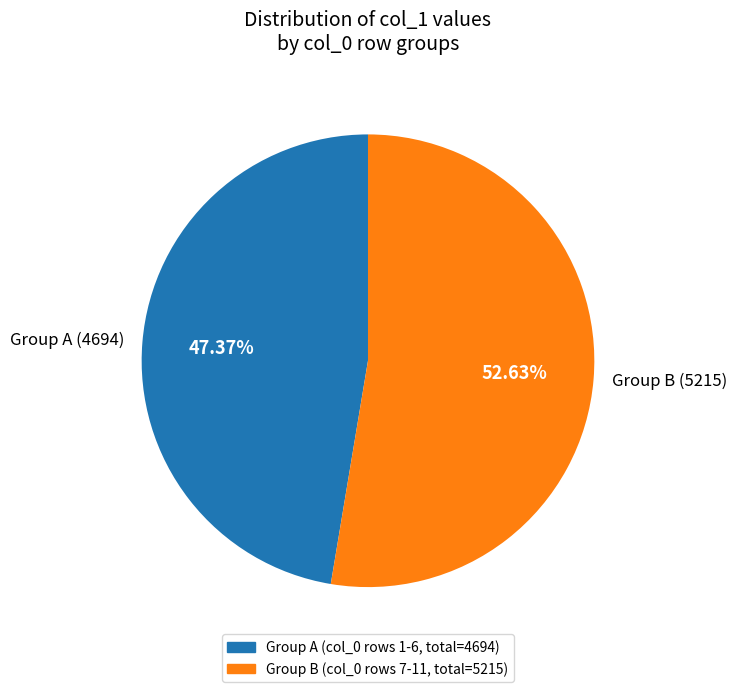

Rank the categories by value from highest to lowest.

Group B (5215), Group A (4694)